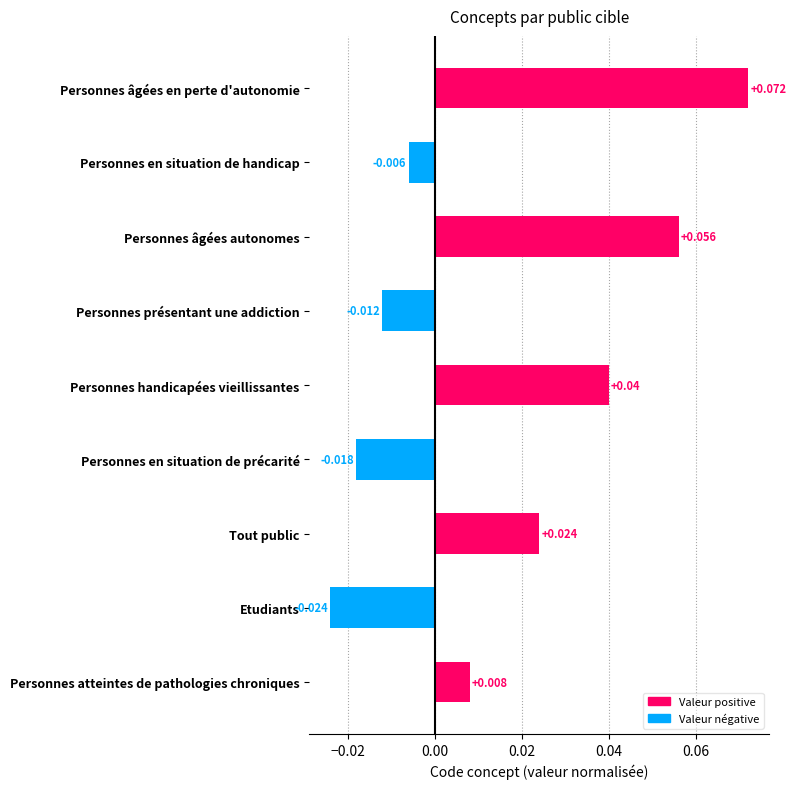

Where is the data nearest to the value 0?

Personnes en situation de handicap